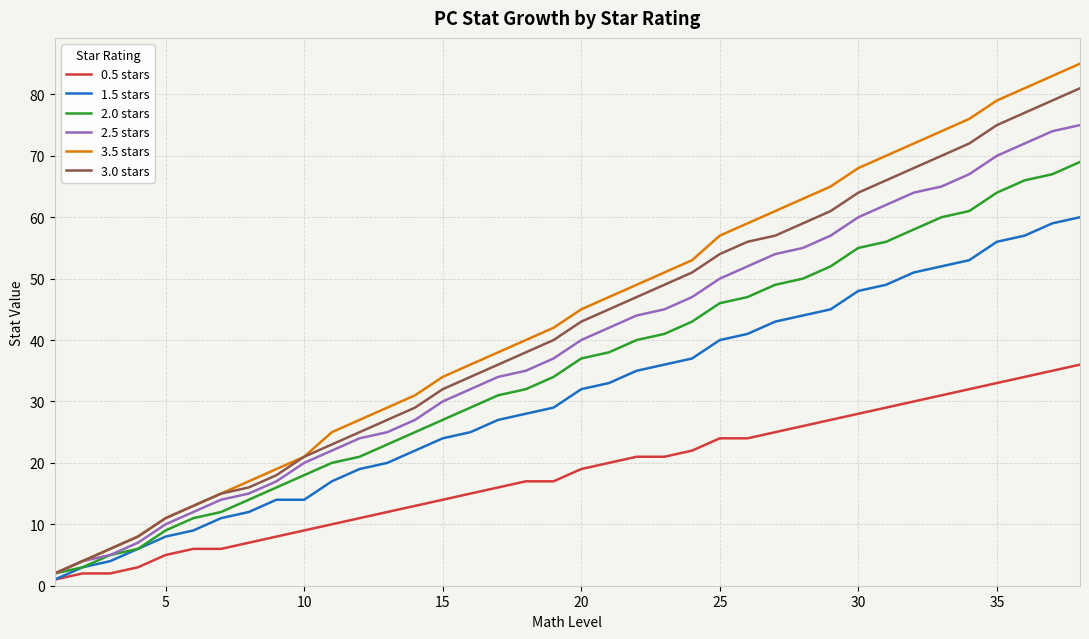

Which series has the widest spread of values?

3.5 stars